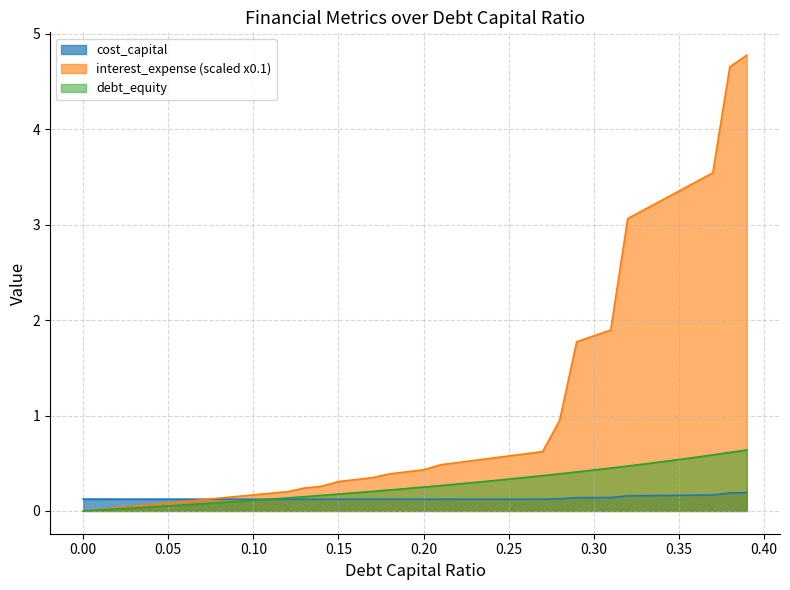

At 0.29, list the series in order from smallest to largest.

cost_capital, debt_capital, interest_expense